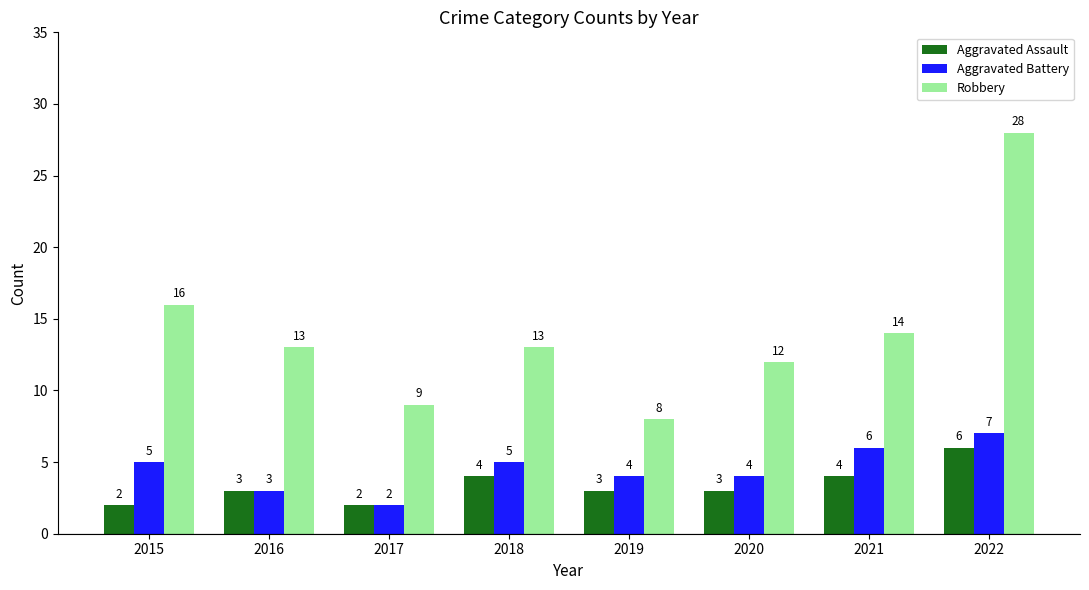

The Aggravated Battery series shows 7 at 2020. True or false?

False